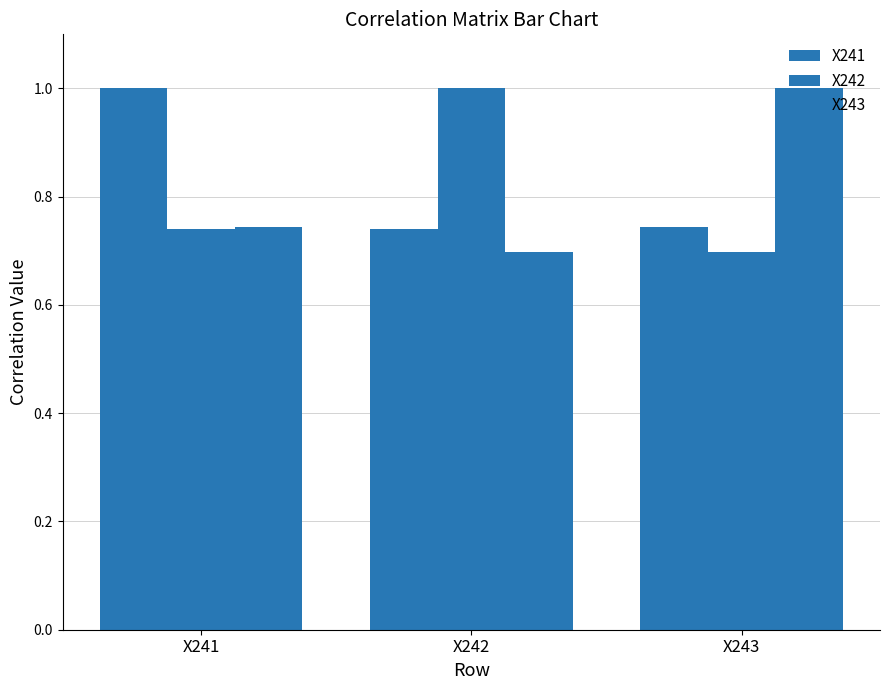

Which series has the largest range (max minus min)?

X242